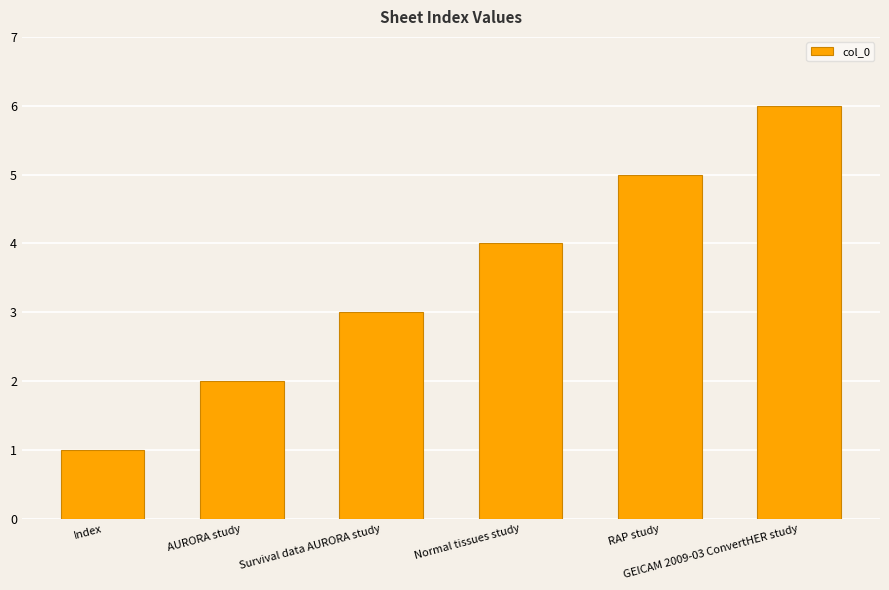

What is the value of the 3rd bar from the left?

3